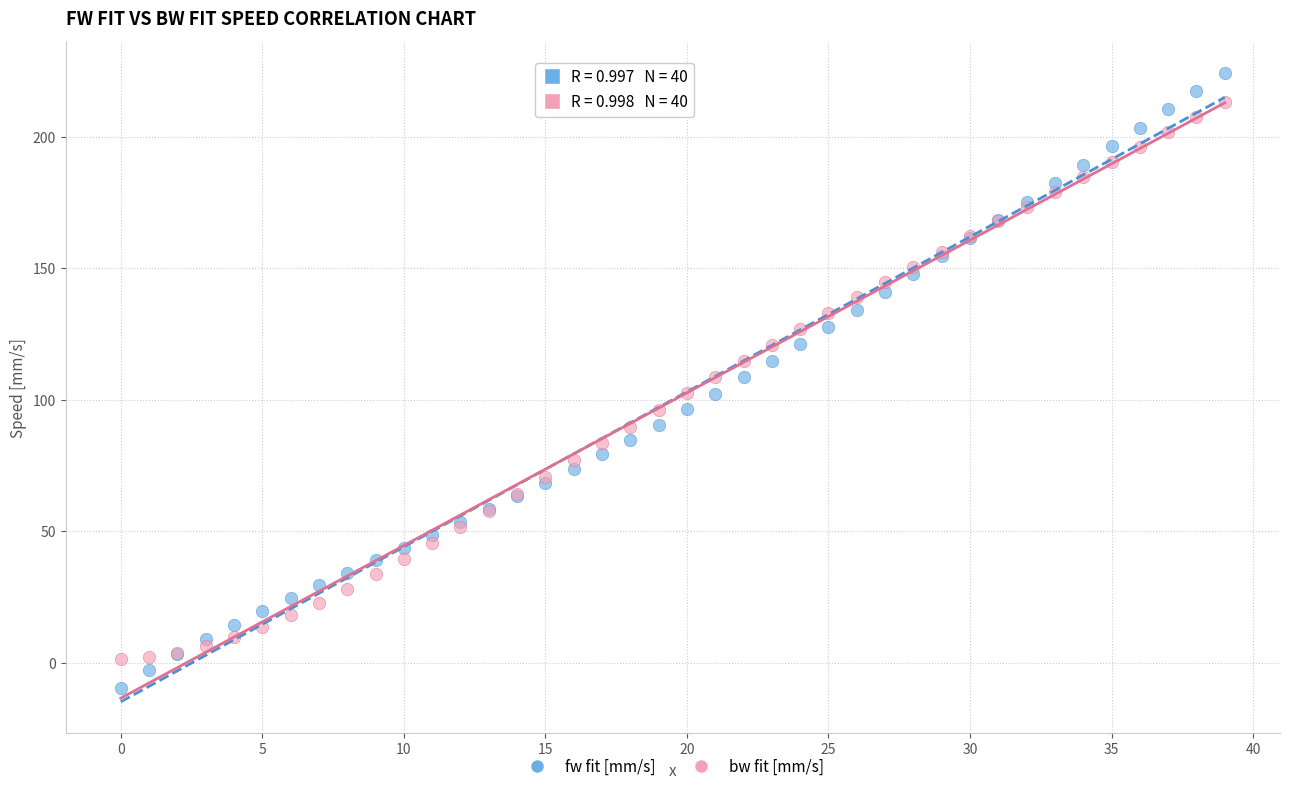

Which series reaches the minimum Y coordinate?

fw fit [mm/s]